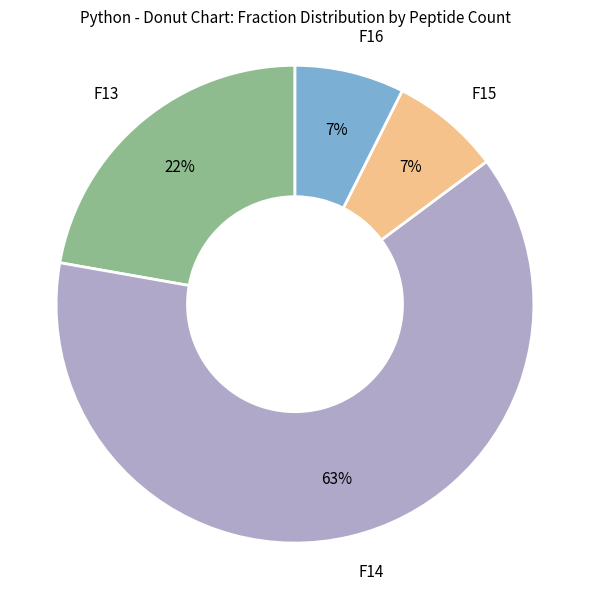

Is there any slice that represents more than half of the pie?

Yes